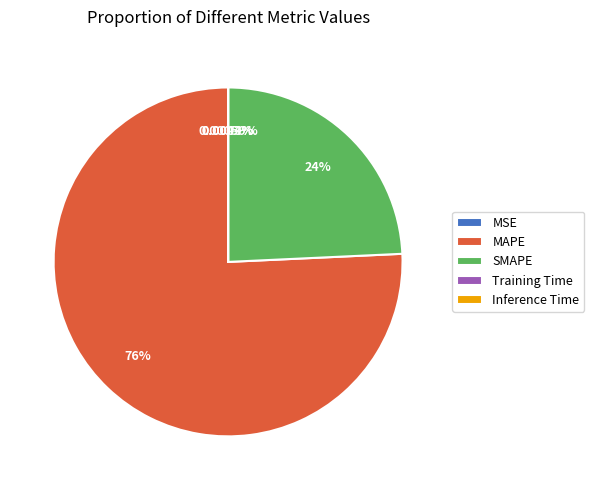

Which category accounts for the majority?

MAPE